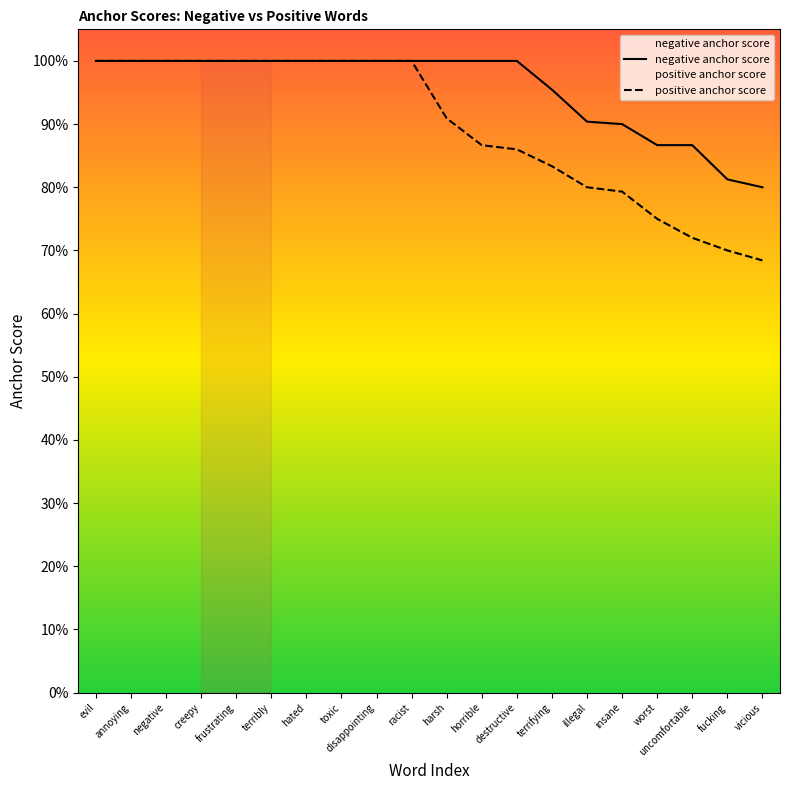

What is the sum of the negative anchor score values at uncomfortable and annoying?

1.9